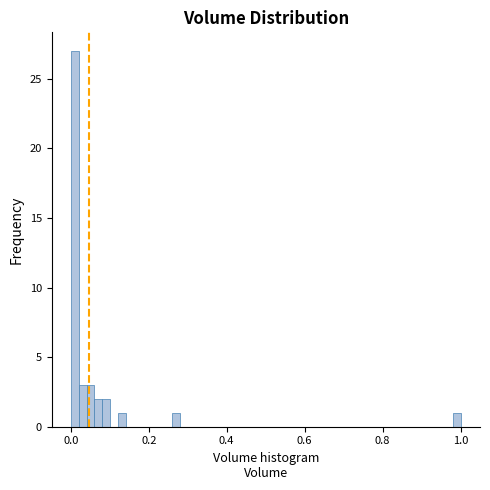

Around what value on the x-axis is the tallest bar? Give the approximate position of its centre, as read against the axis.

0.02